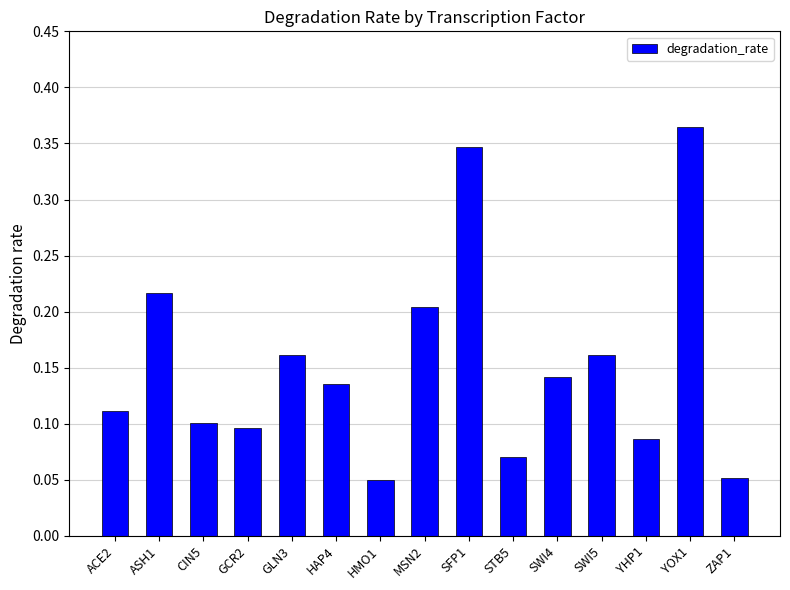

What is the label of the 2nd bar from the right?

YOX1